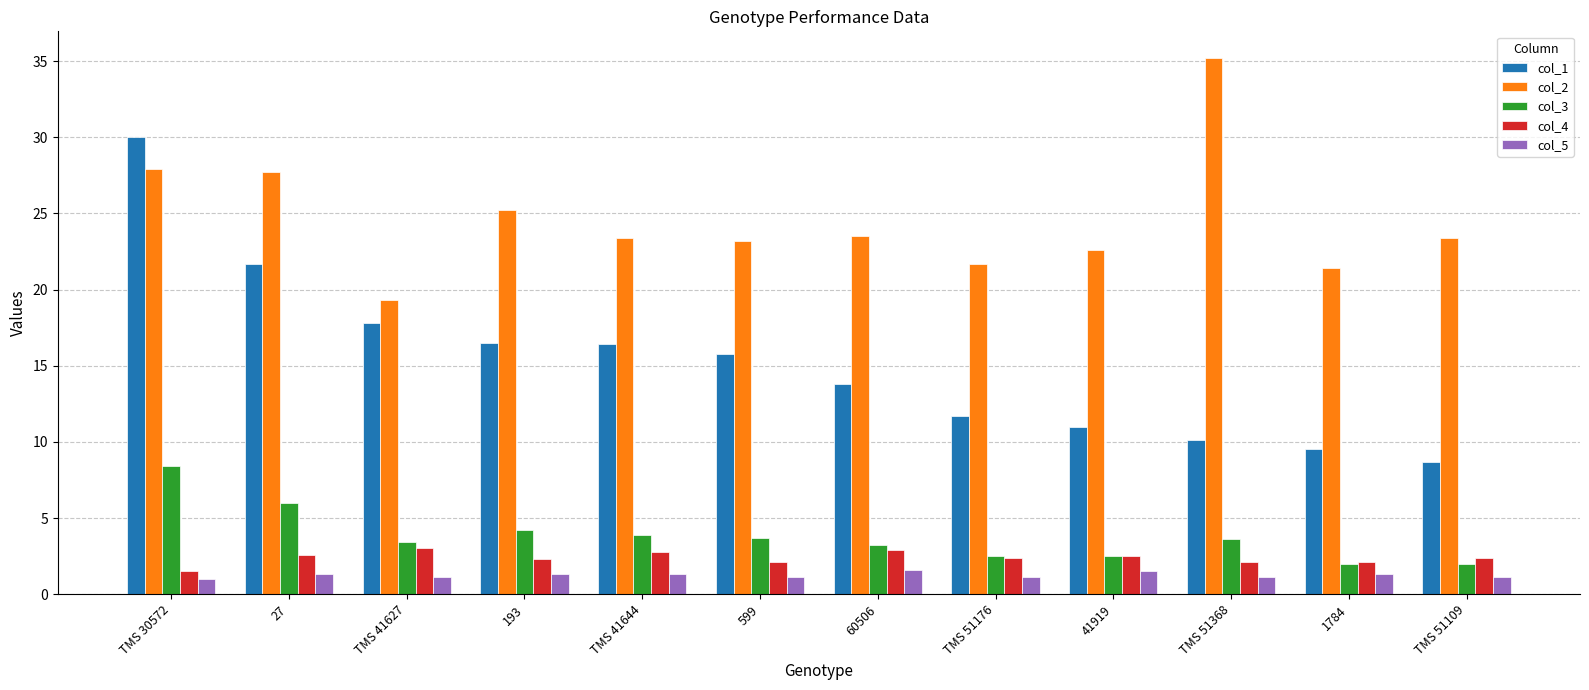

Which series changed the most between TMS 41644 and TMS 51176?

col_1